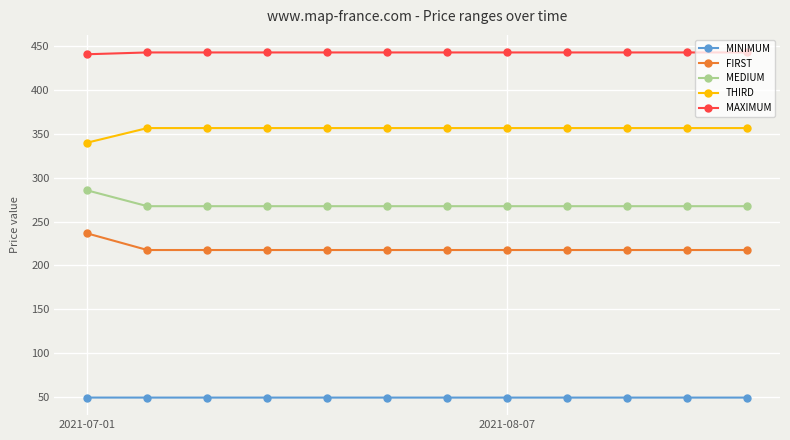

What is the highest value of the THIRD series?

356.5